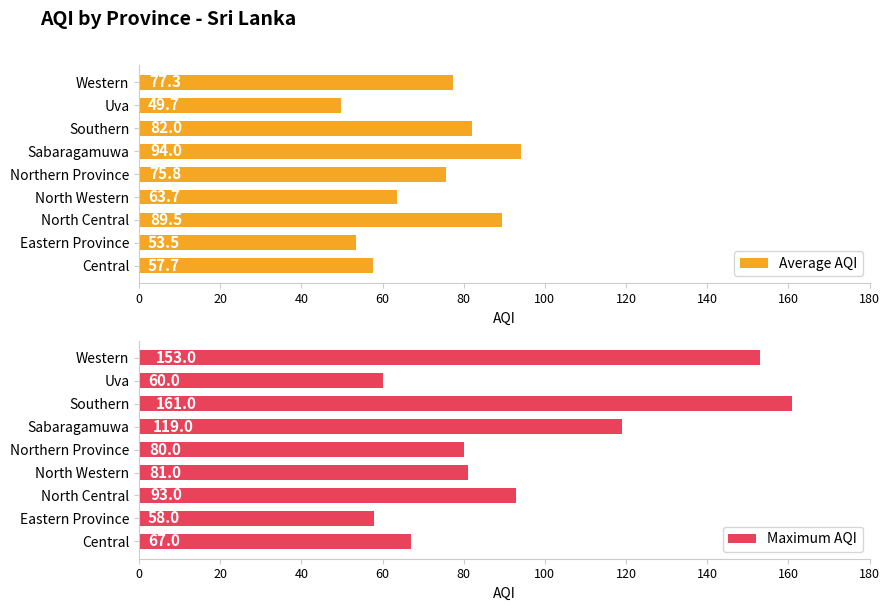

Read the Average AQI value at Sabaragamuwa.

94.0